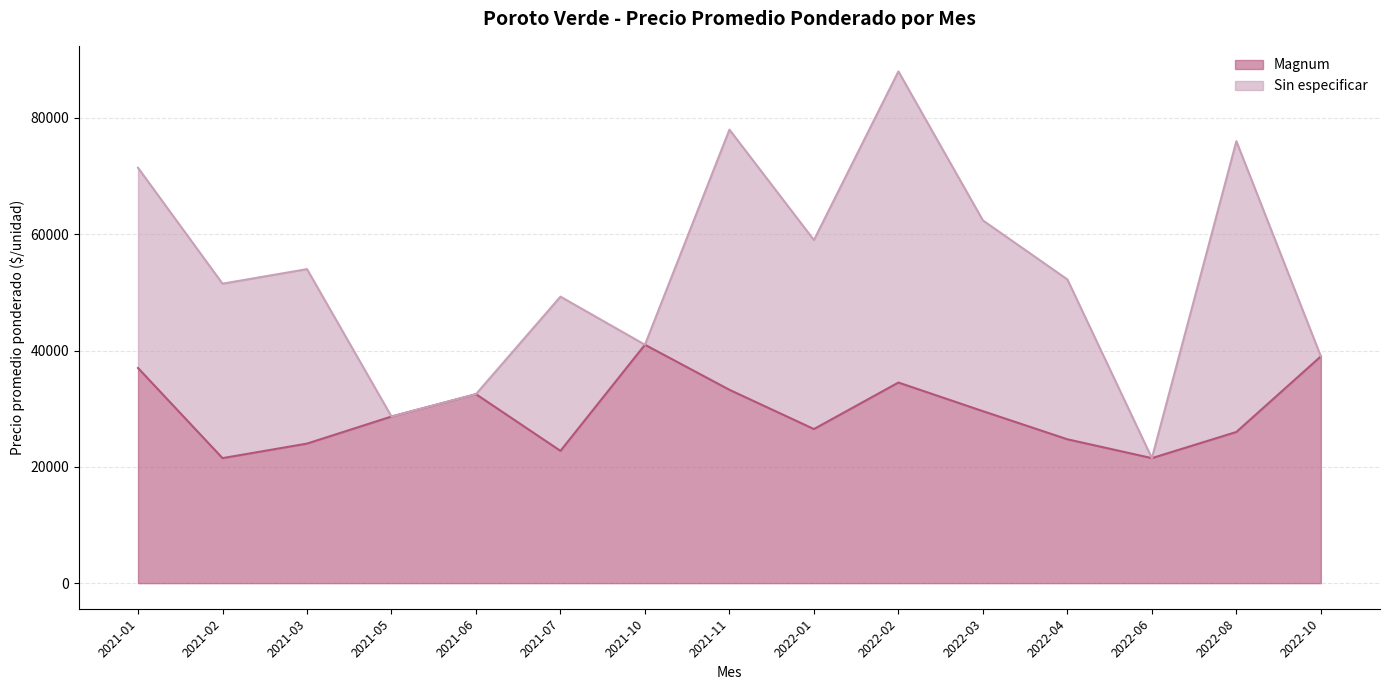

How many points are lower than both their immediate neighbors (excluding endpoints)?

4